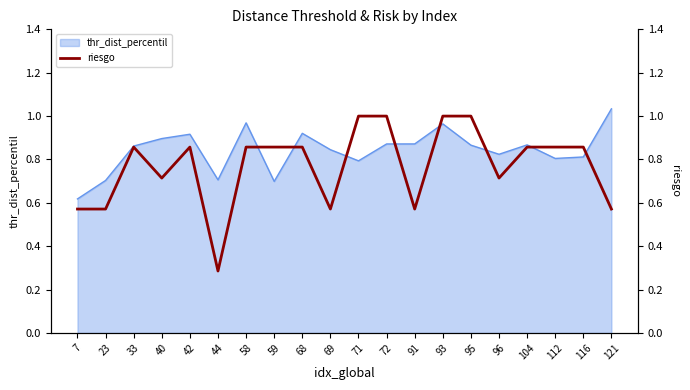

True or false: the data shows 0.9 at 116.

True